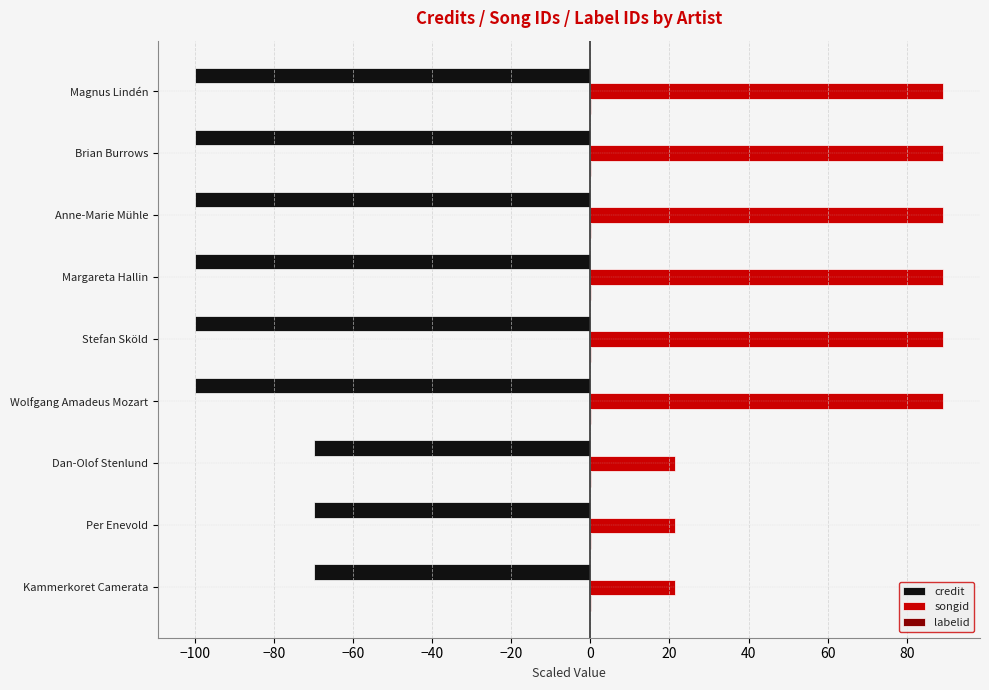

What is the maximum value shown in the chart?

89.1